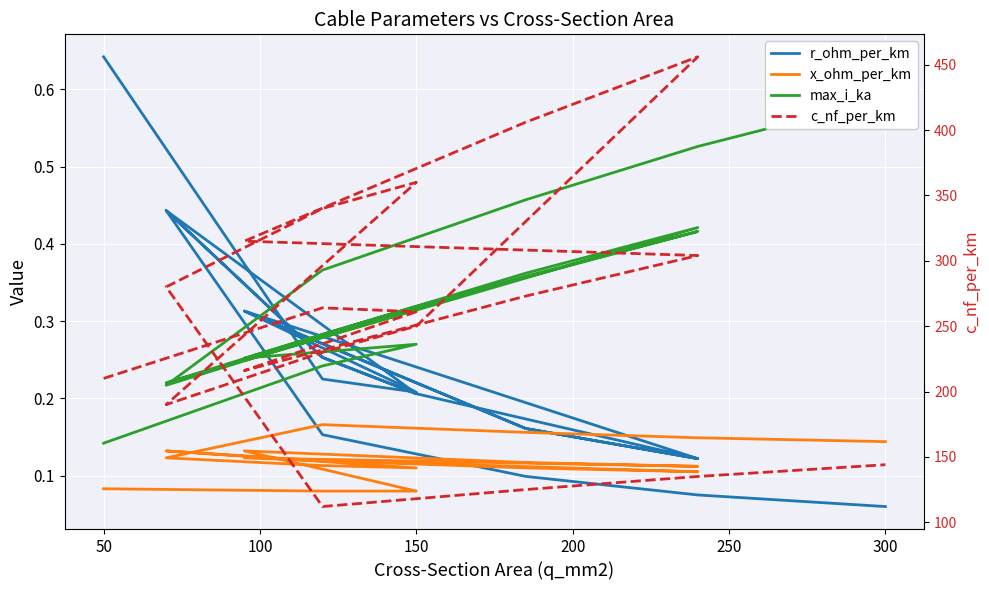

What are all the series names shown in the legend?

r_ohm_per_km, x_ohm_per_km, max_i_ka, c_nf_per_km